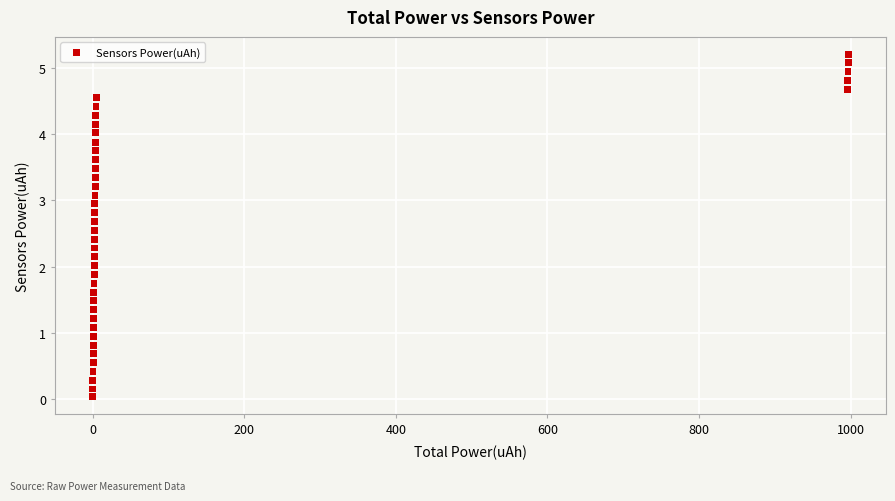

What is the range of Y values (max minus min)?

5.2